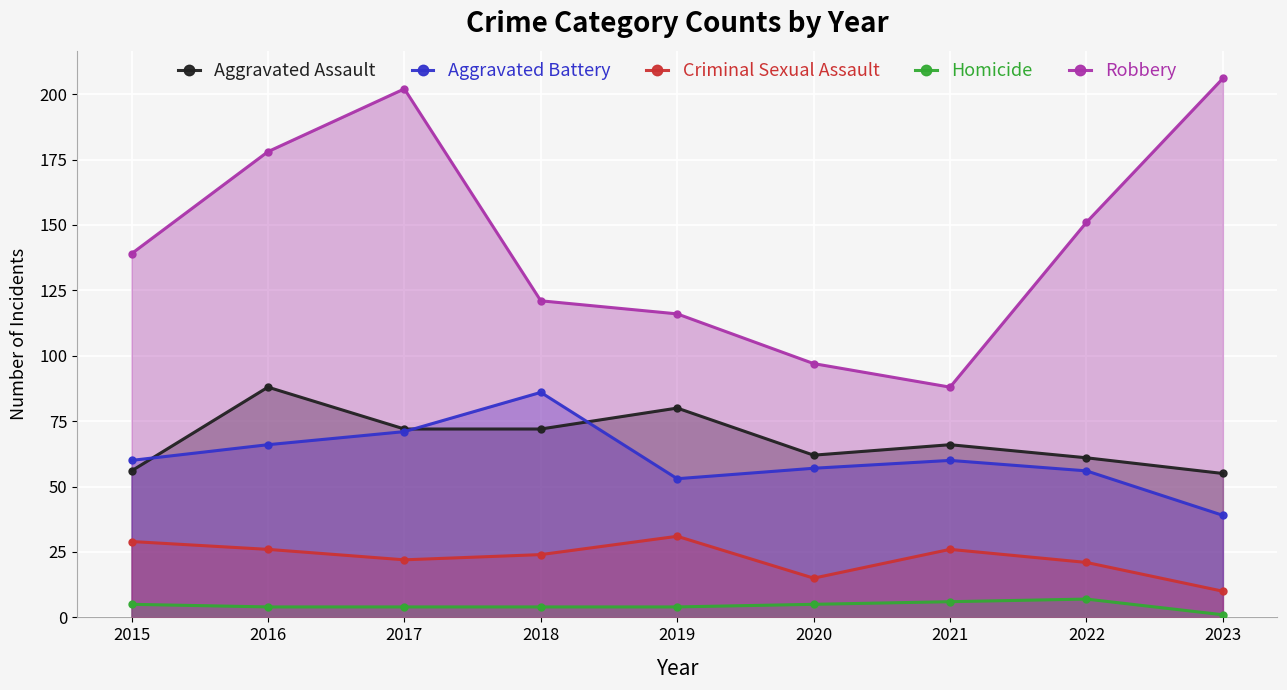

Reading right to left, extract all data points from this chart.

Aggravated Assault: 2023=55	2022=61	2021=66	2020=62	2019=80	2018=72	2017=72	2016=88	2015=56
Aggravated Battery: 2023=39	2022=56	2021=60	2020=57	2019=53	2018=86	2017=71	2016=66	2015=60
Criminal Sexual Assault: 2023=10	2022=21	2021=26	2020=15	2019=31	2018=24	2017=22	2016=26	2015=29
Homicide: 2023=1	2022=7	2021=6	2020=5	2019=4	2018=4	2017=4	2016=4	2015=5
Robbery: 2023=206	2022=151	2021=88	2020=97	2019=116	2018=121	2017=202	2016=178	2015=139